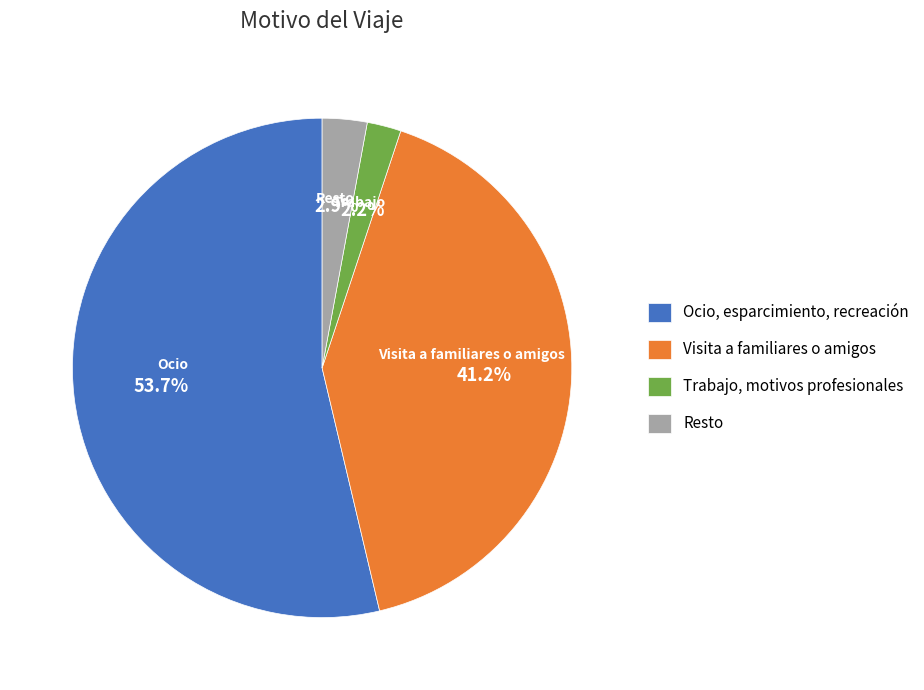

What is the total percentage of Trabajo, motivos profesionales and Ocio, esparcimiento, recreación?

55.9%